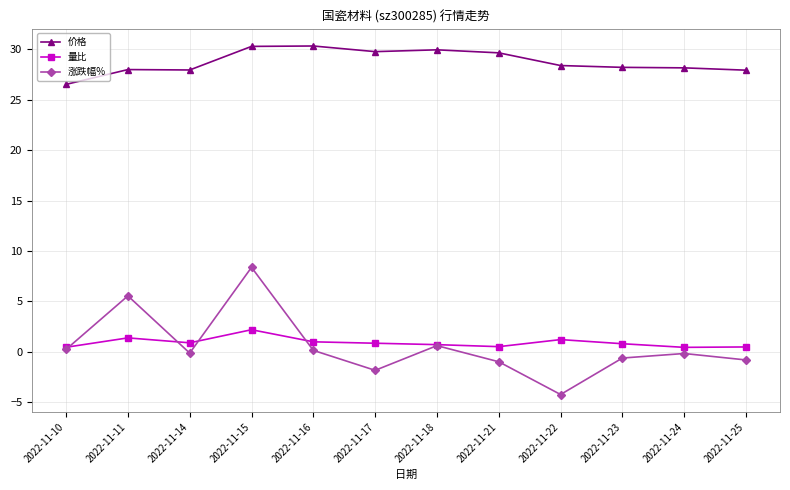

Between 2022-11-21 and 2022-11-23, which series saw the biggest shift?

价格